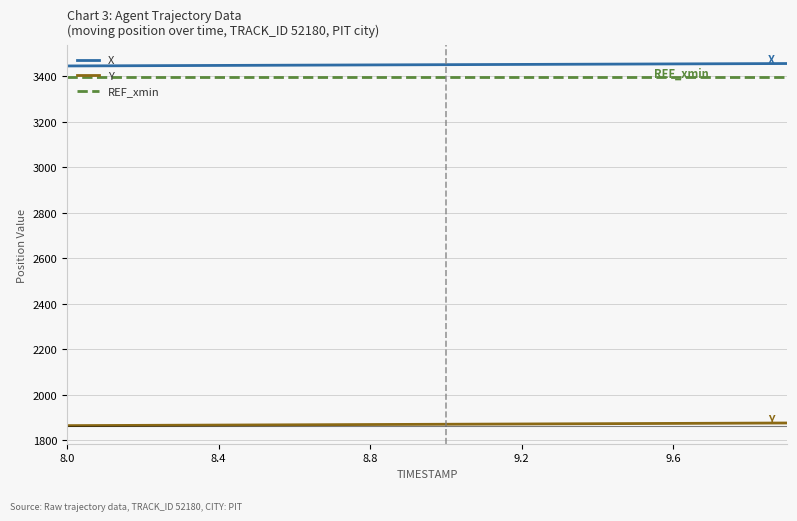

What is the lowest value of the REF_xmin series?

3398.5